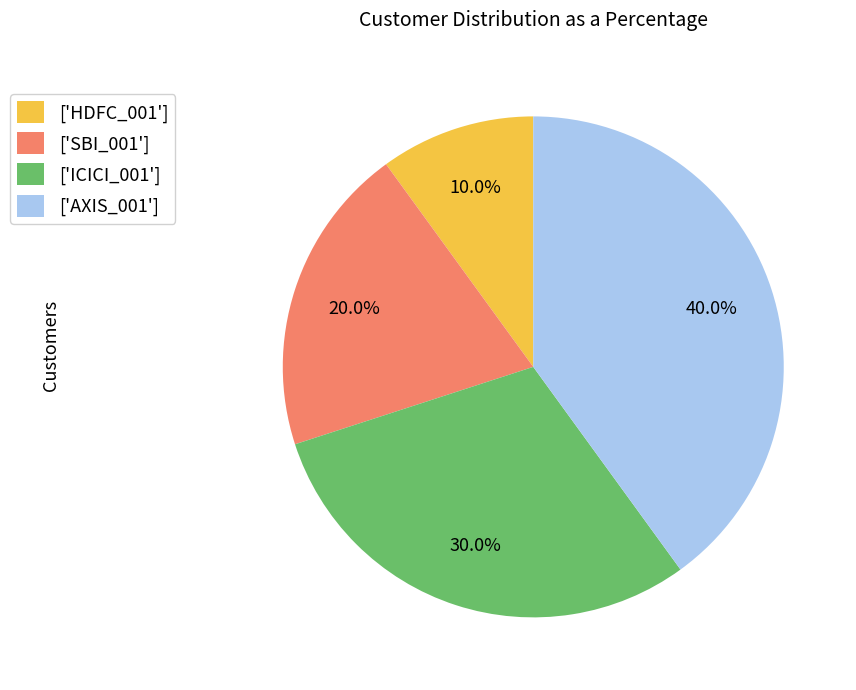

How much of the chart is everything except ['AXIS_001']?

60.0%